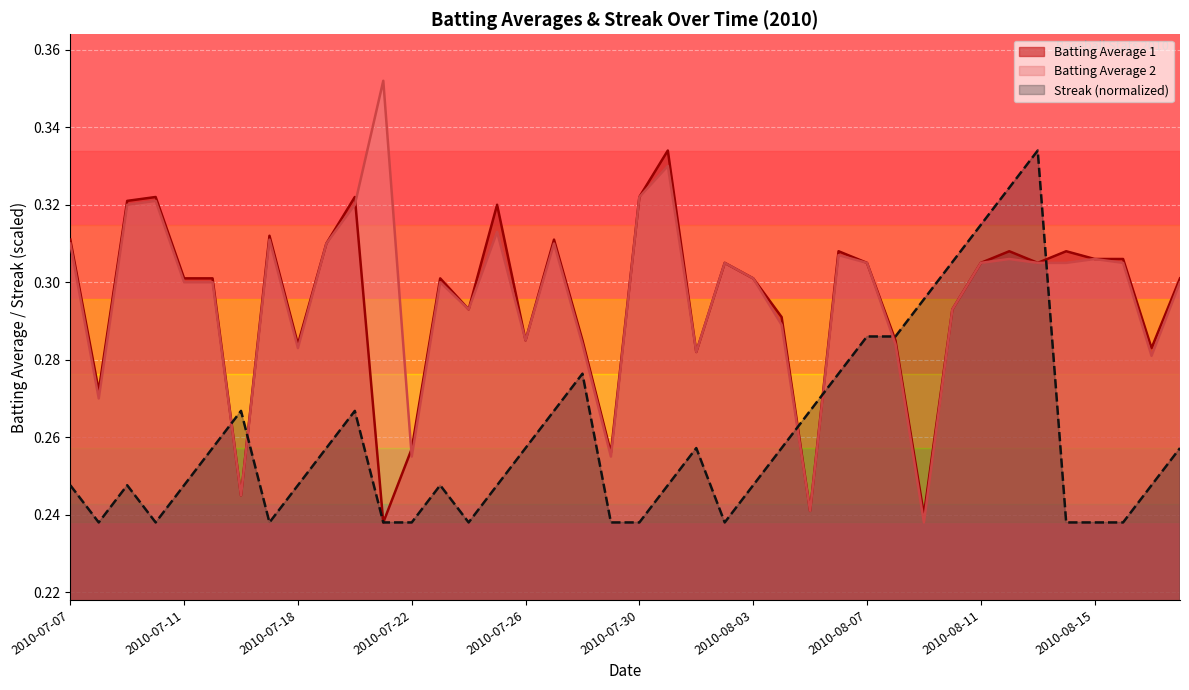

Reading right to left, what are all the values shown in this chart?

Batting Average 1: 0.3	0.3	0.3	0.3	0.3	0.3	0.3	0.3	0.3	0.2	0.3	0.3	0.3	0.2	0.3	0.3	0.3	0.3	0.3	0.3	0.3	0.3	0.3	0.3	0.3	0.3	0.3	0.3	0.2	0.3	0.3	0.3	0.3	0.2	0.3	0.3	0.3	0.3	0.3	0.3
Batting Average 2: 0.3	0.3	0.3	0.3	0.3	0.3	0.3	0.3	0.3	0.2	0.3	0.3	0.3	0.2	0.3	0.3	0.3	0.3	0.3	0.3	0.3	0.3	0.3	0.3	0.3	0.3	0.3	0.3	0.4	0.3	0.3	0.3	0.3	0.2	0.3	0.3	0.3	0.3	0.3	0.3
Streak: 0.3	0.2	0.2	0.2	0.2	0.3	0.3	0.3	0.3	0.3	0.3	0.3	0.3	0.3	0.3	0.2	0.2	0.3	0.2	0.2	0.2	0.3	0.3	0.3	0.2	0.2	0.2	0.2	0.2	0.3	0.3	0.2	0.2	0.3	0.3	0.2	0.2	0.2	0.2	0.2